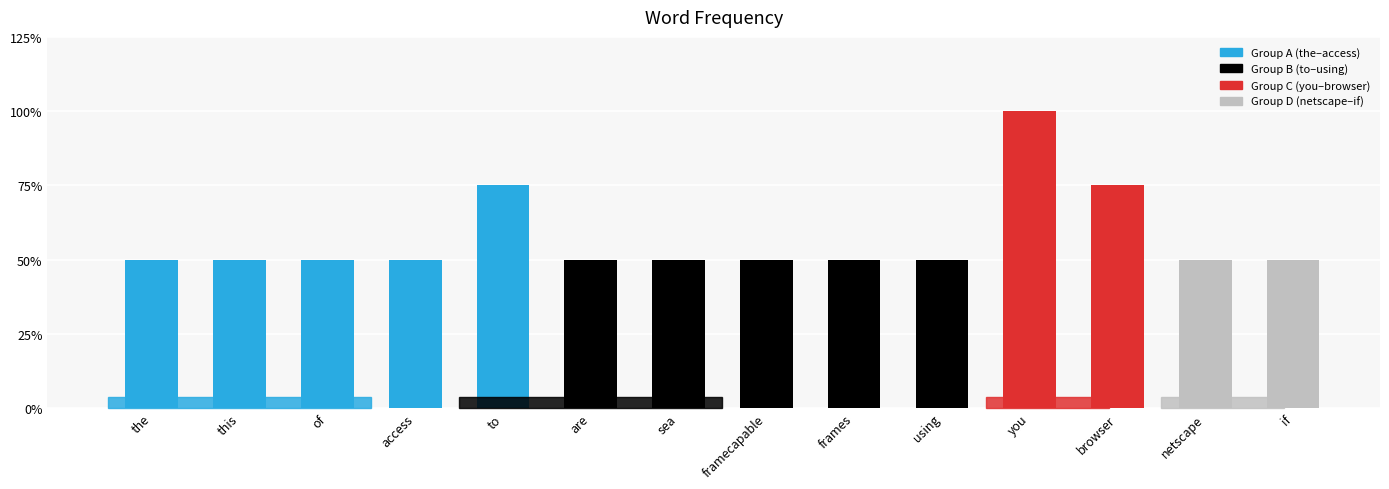

The value at netscape is 3. True or false?

False